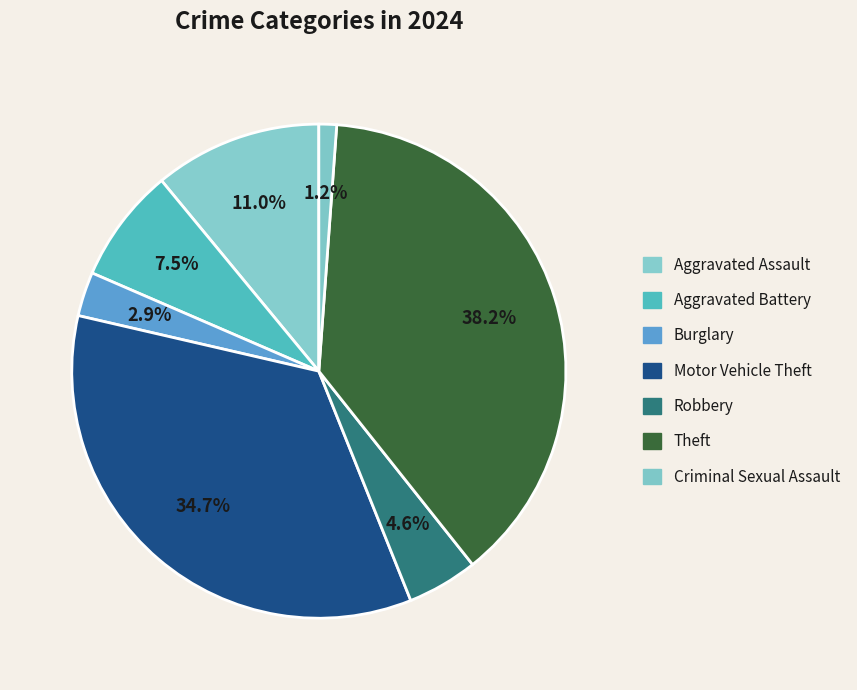

To the nearest percent, what is the average slice percentage?

14%